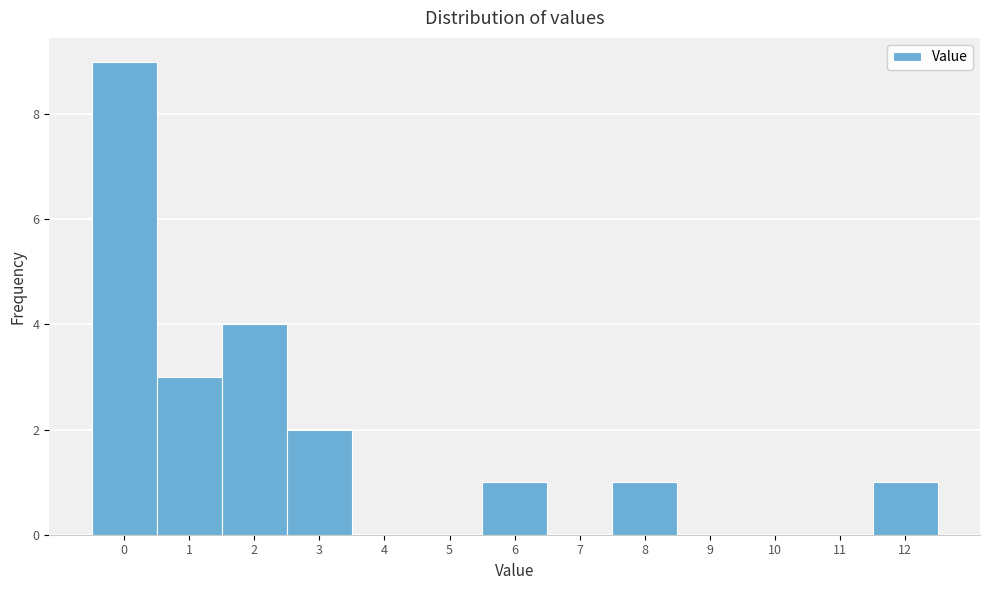

How tall is the bar that spans 11.5 to 12.5 on the x-axis? The values are not printed on the chart, so give them approximately, as read against the axis.

1